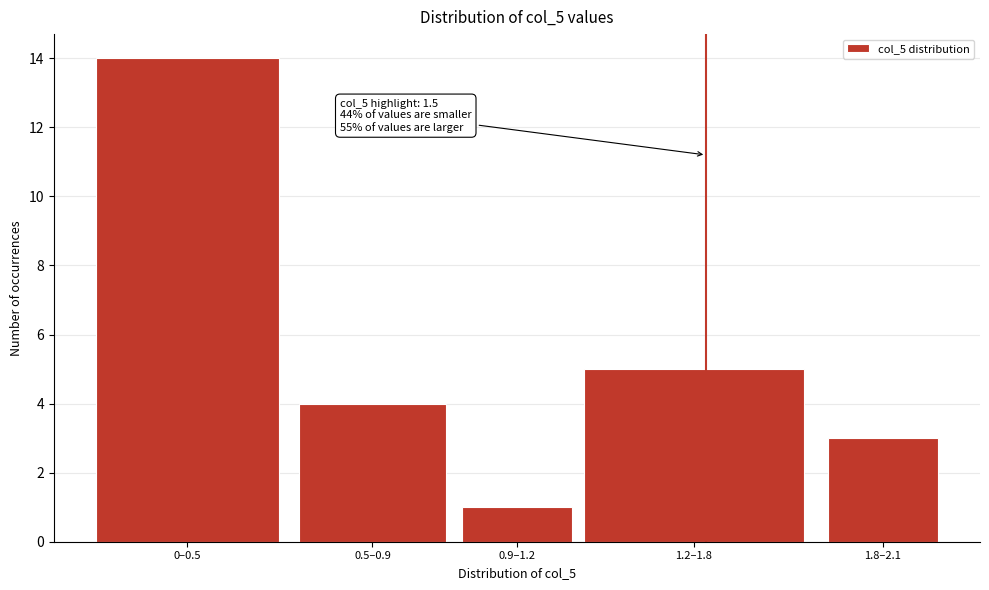

Reading right to left, what are all the values shown in this chart?

3	5	1	4	14